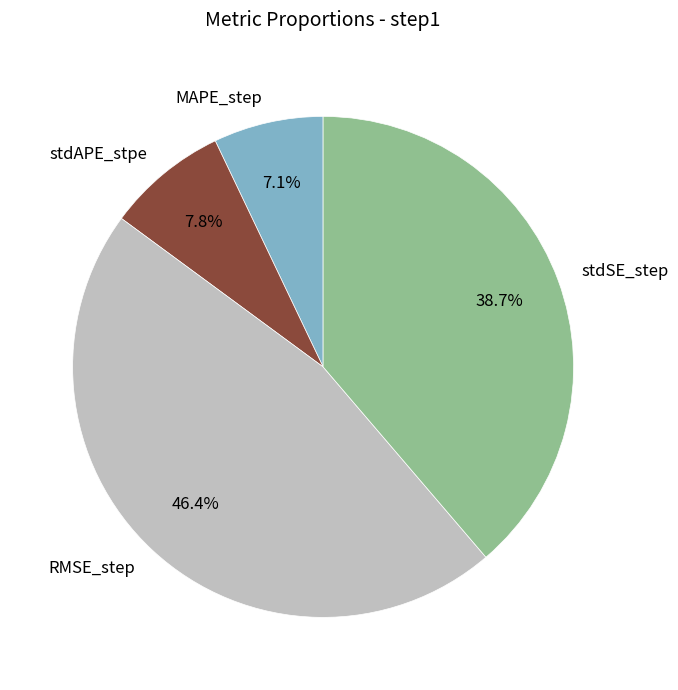

Which slice is the largest?

RMSE_step